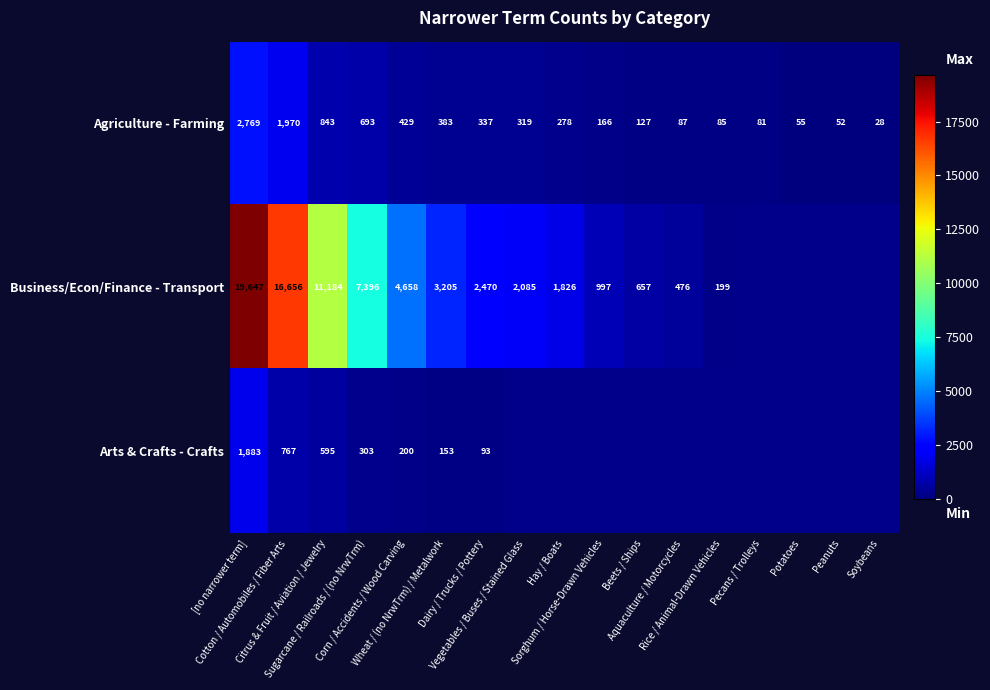

The Arts & Crafts - Crafts series shows 124.3 at Dairy / Trucks / Pottery. True or false?

False